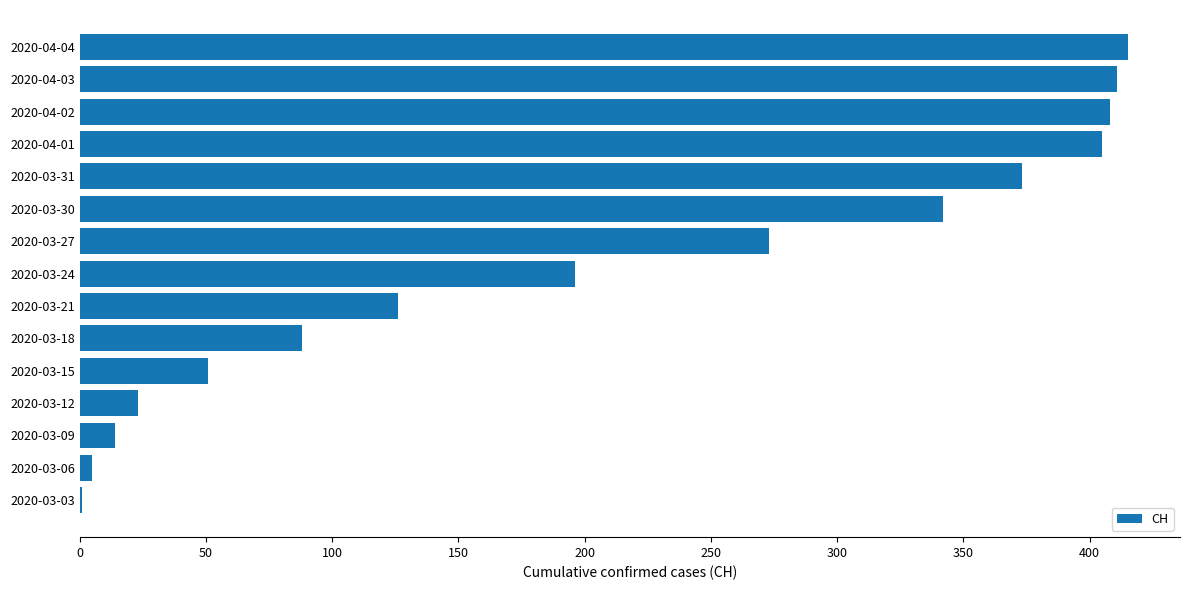

What is the sum of all values?

3131